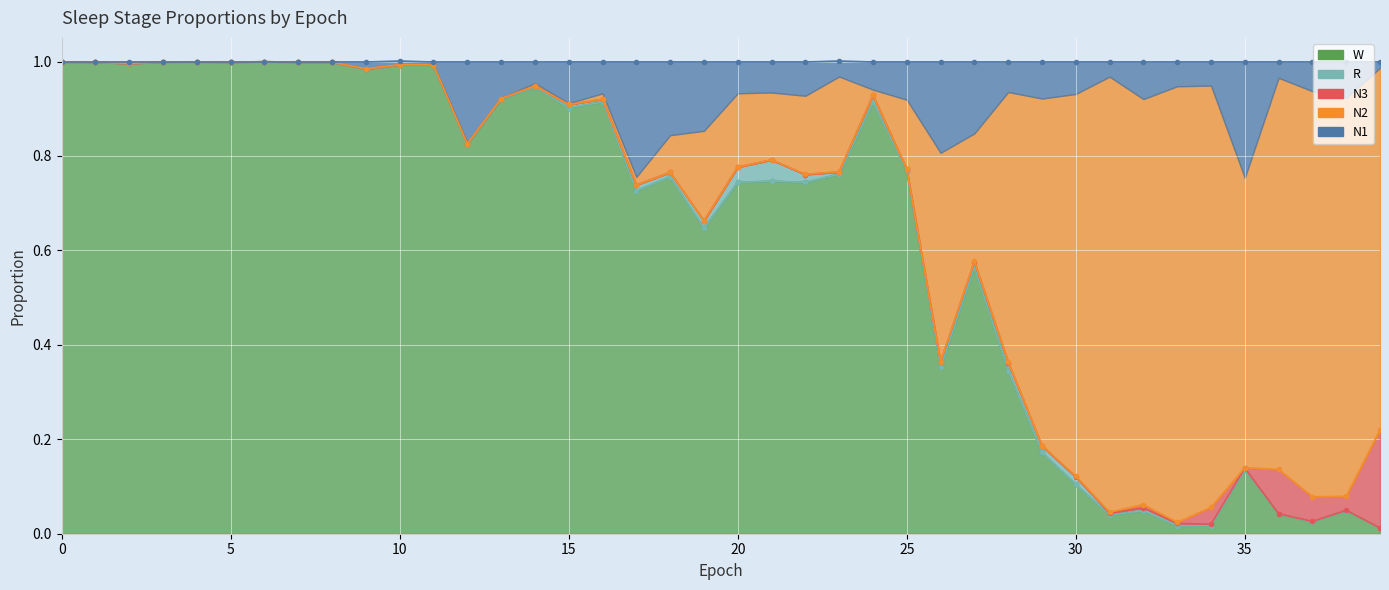

How many interior local valleys does the W series have?

12